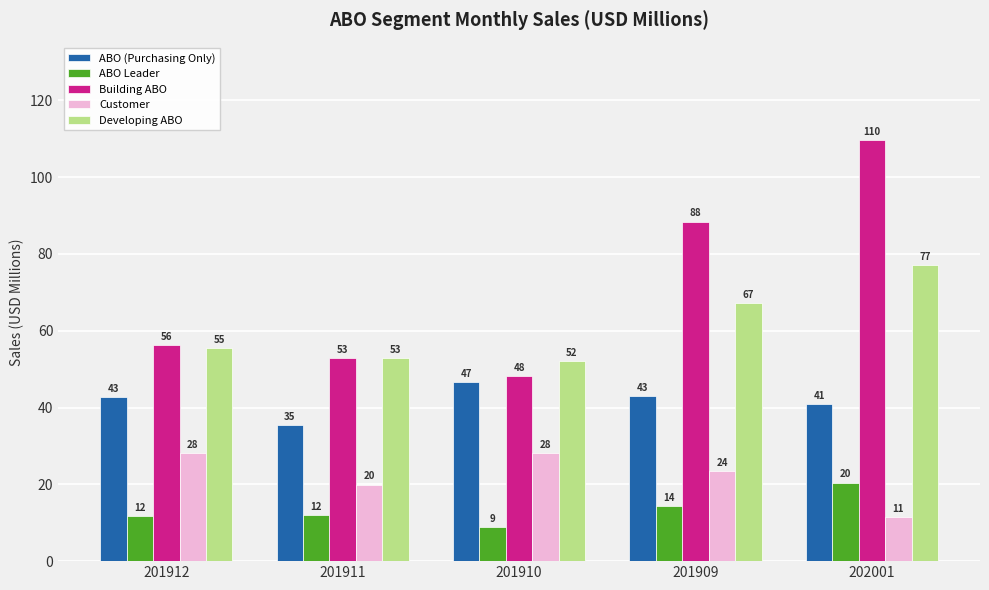

How many distinct data groups are displayed?

5